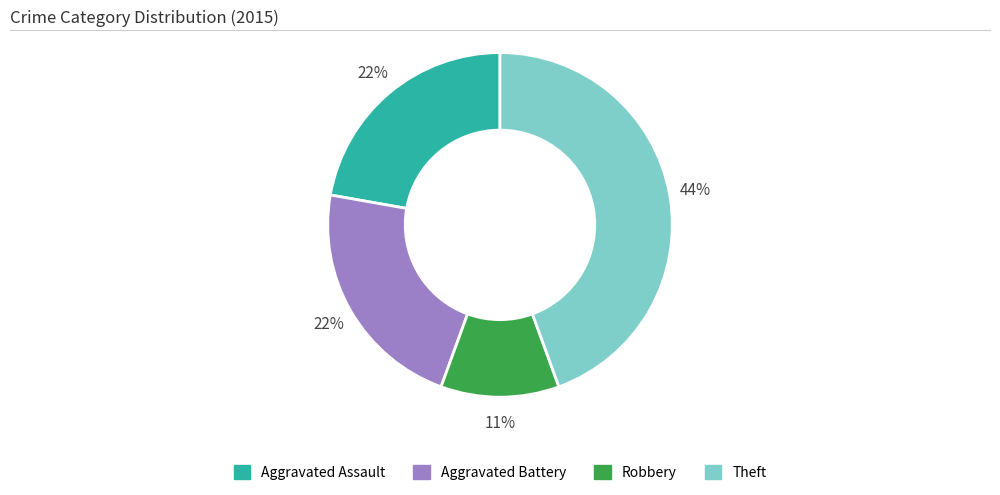

What is the smallest slice in the pie chart?

Robbery